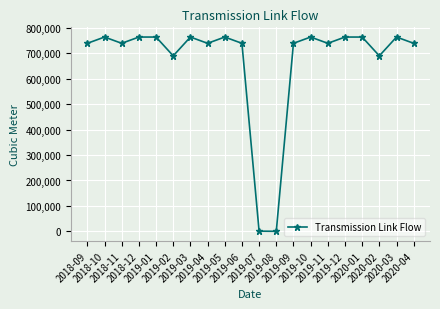

What is the sum of the values at 2018-12 and 2018-09?

1504110.0